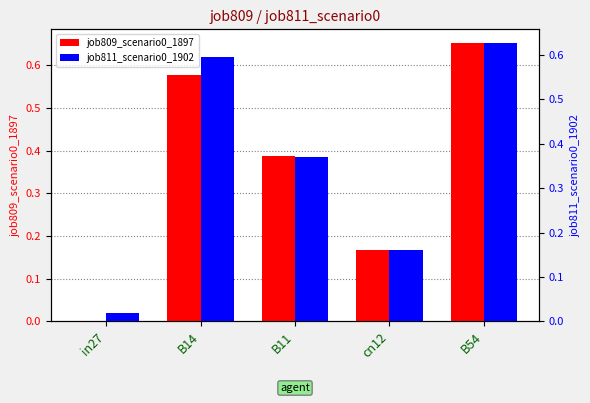

What is the value of the job811_scenario0_1902 bar at the 5th from the left?

0.6